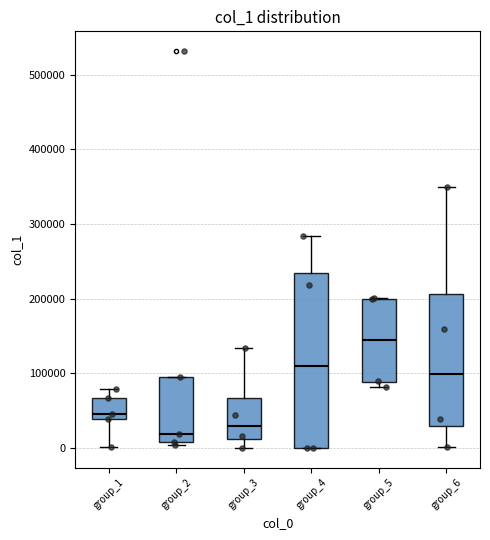

Where is the upper edge of the box for group_5 on the y-axis? The values are not printed on the chart, so give them approximately, as read against the axis.

200000